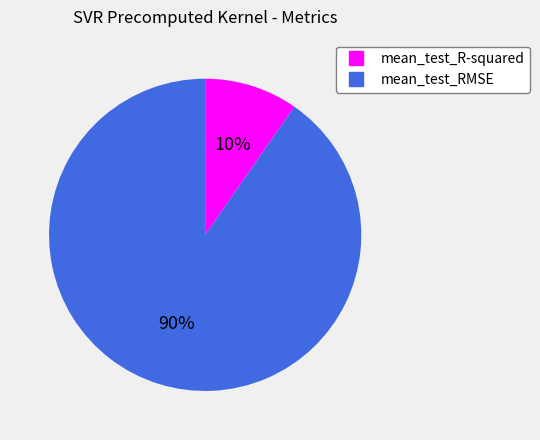

What percentage is the mean_test_RMSE slice, to the nearest percent?

90%